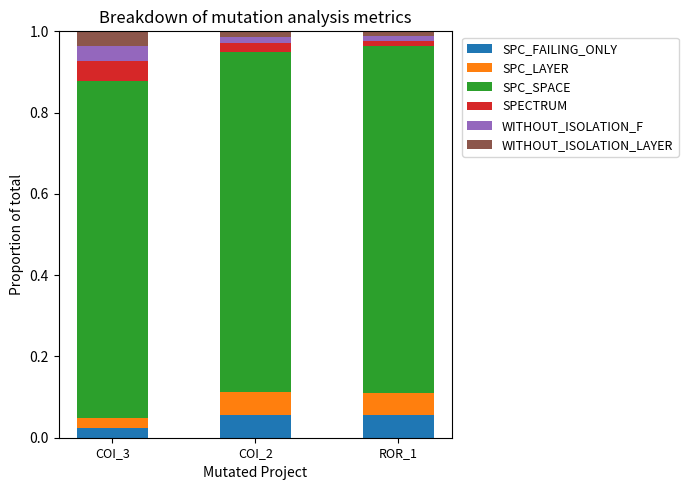

What are all the series names shown in the legend?

SPC_FAILING_ONLY, SPC_LAYER, SPC_SPACE, SPECTRUM, WITHOUT_ISOLATION_F, WITHOUT_ISOLATION_LAYER